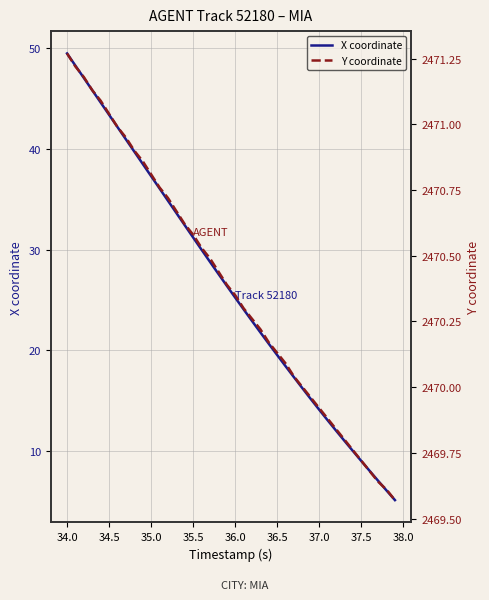

Which series has the largest total across all categories?

Y coordinate